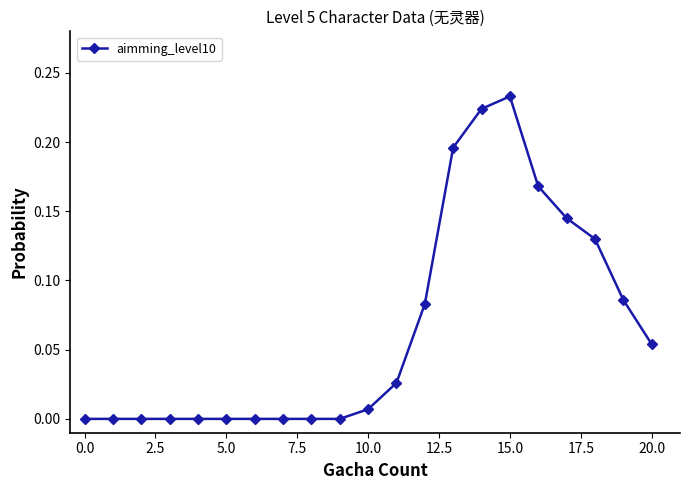

What is the sum of all values?

1.4